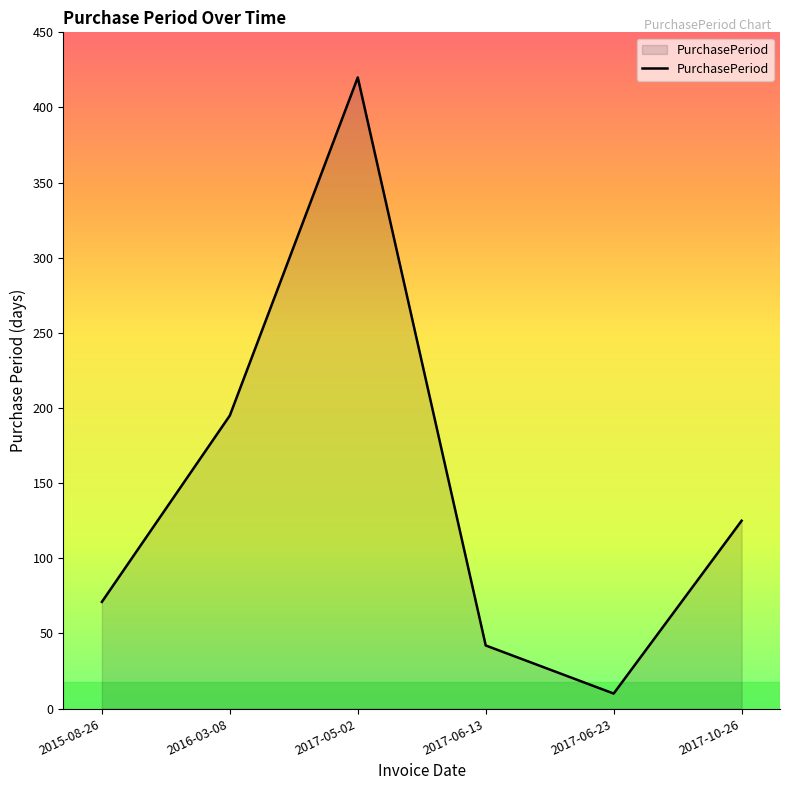

At which category does the chart reach its peak across all series?

2017-05-02